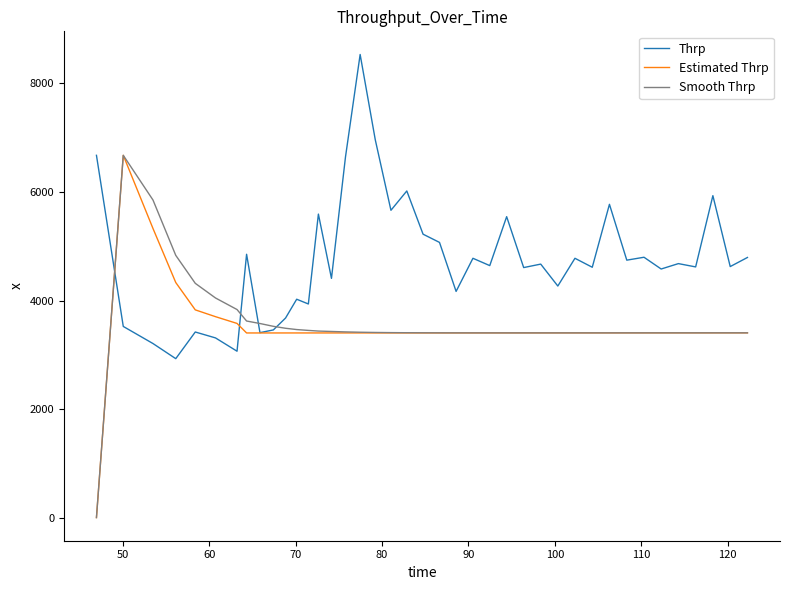

Which series has the largest total across all categories?

Thrp